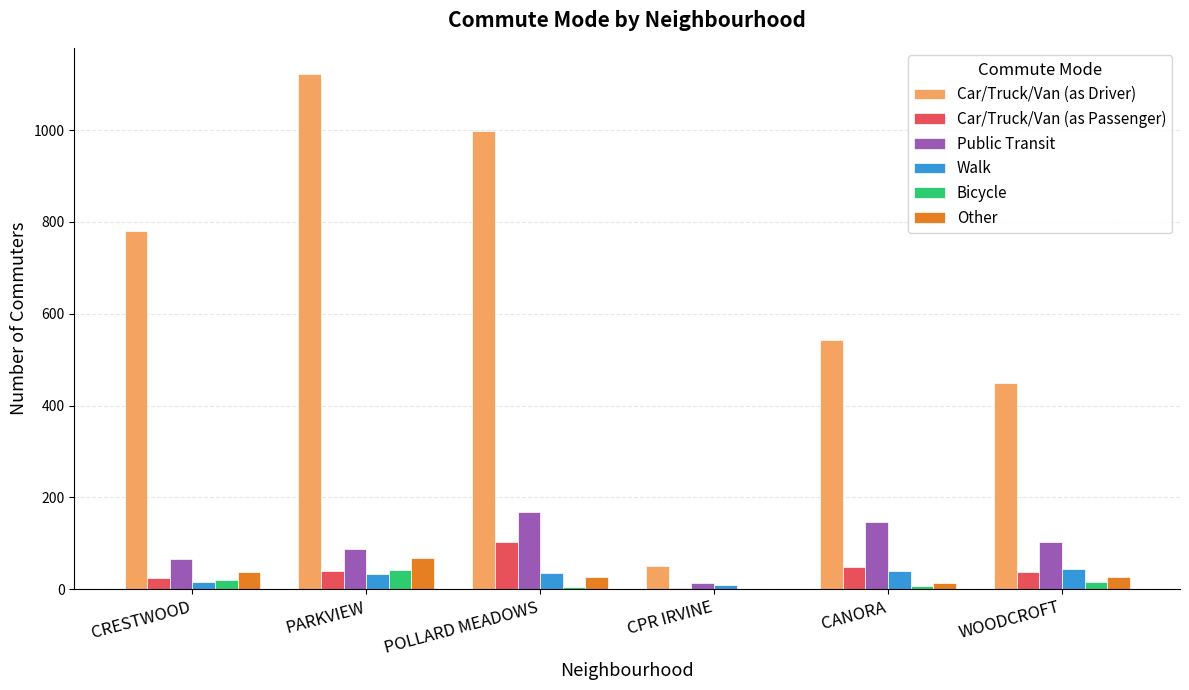

What is the average value of the Public Transit series?

98